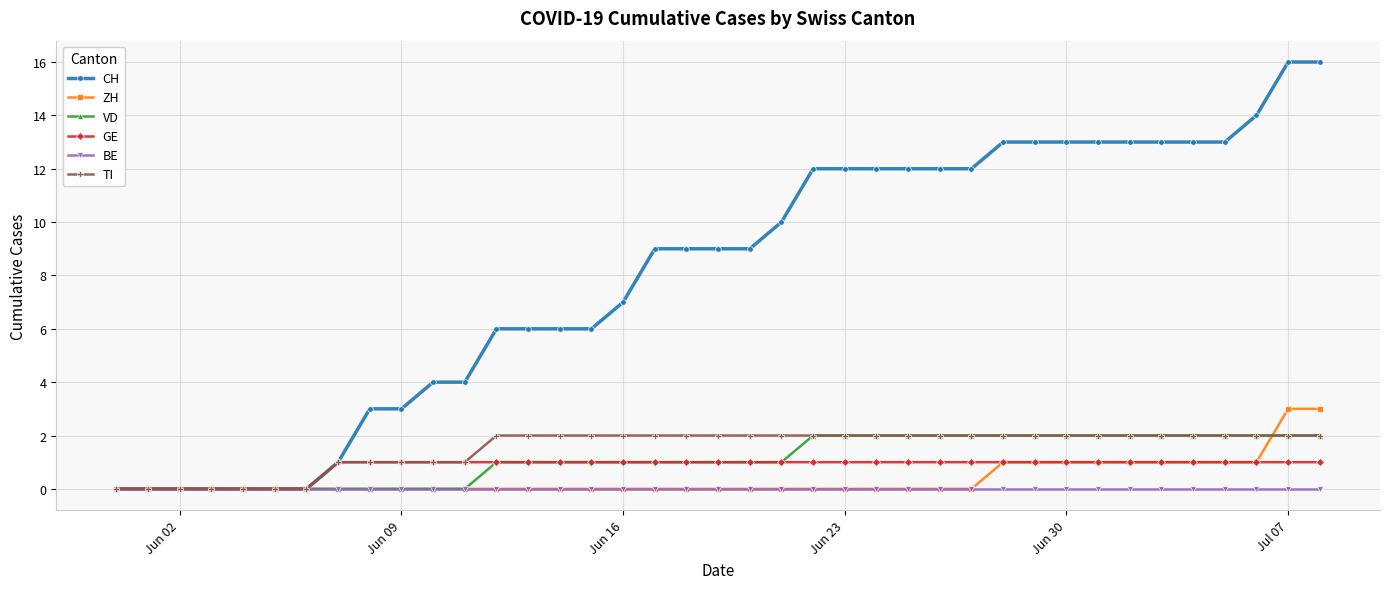

Which series has the largest total across all categories?

CH